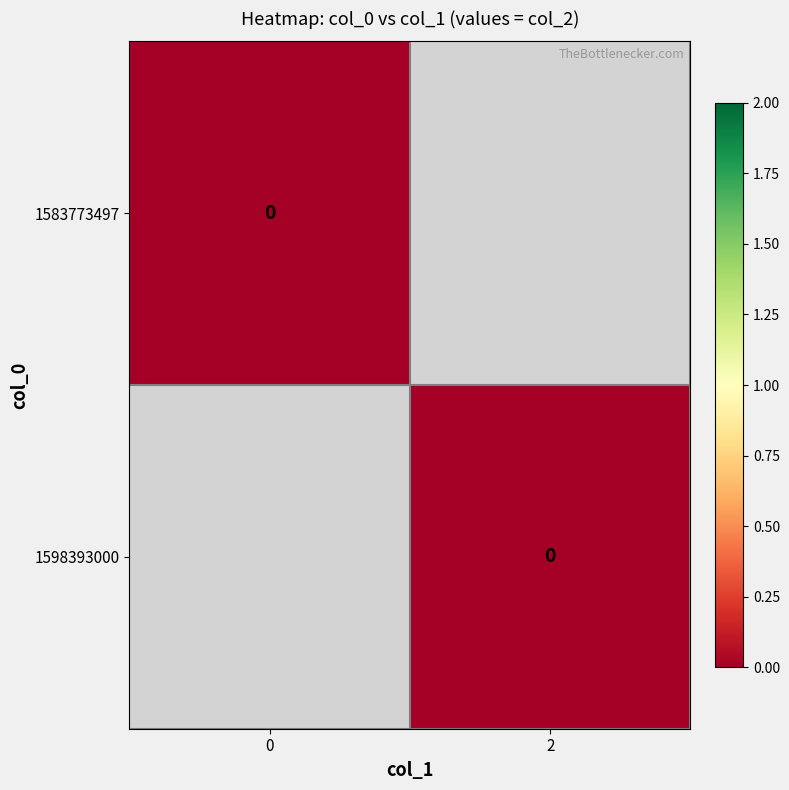

Which series has the widest spread of values?

1598393000